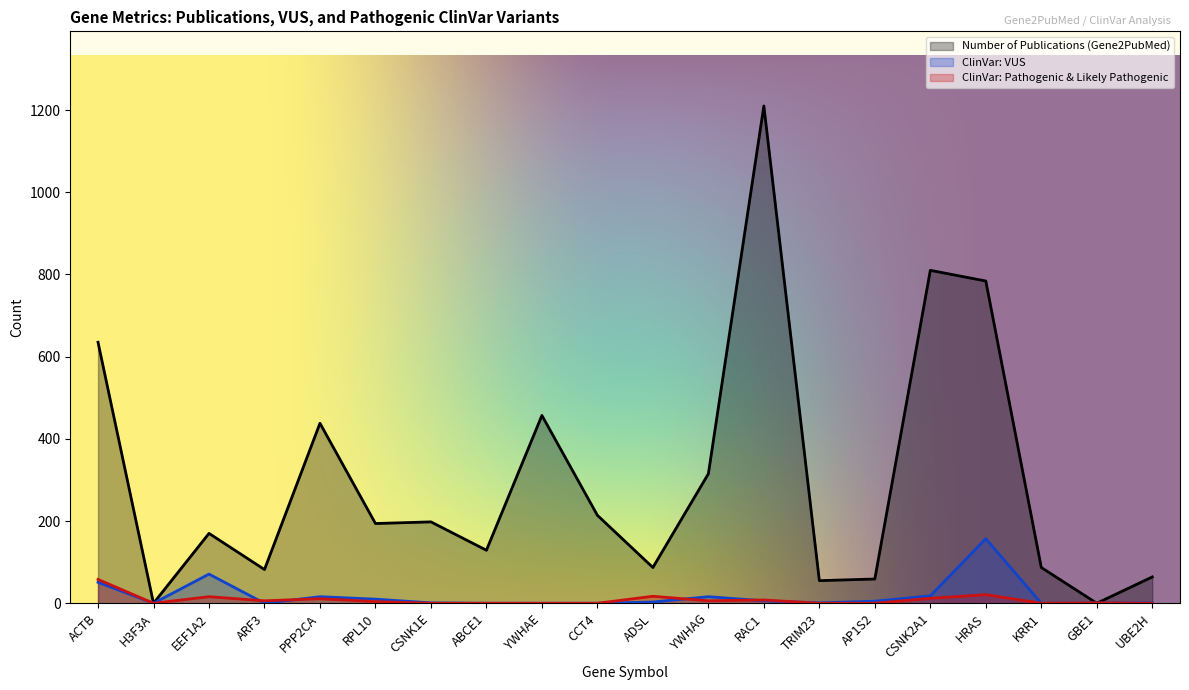

What is the total value across all series at CSNK2A1?

840